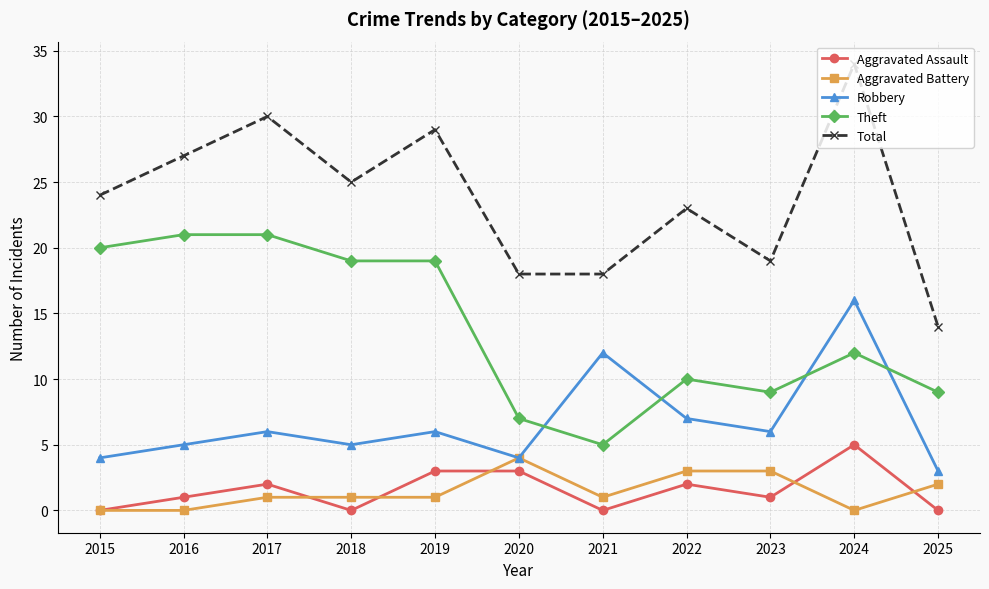

True or false: Theft and Aggravated Assault intersect in this chart.

False